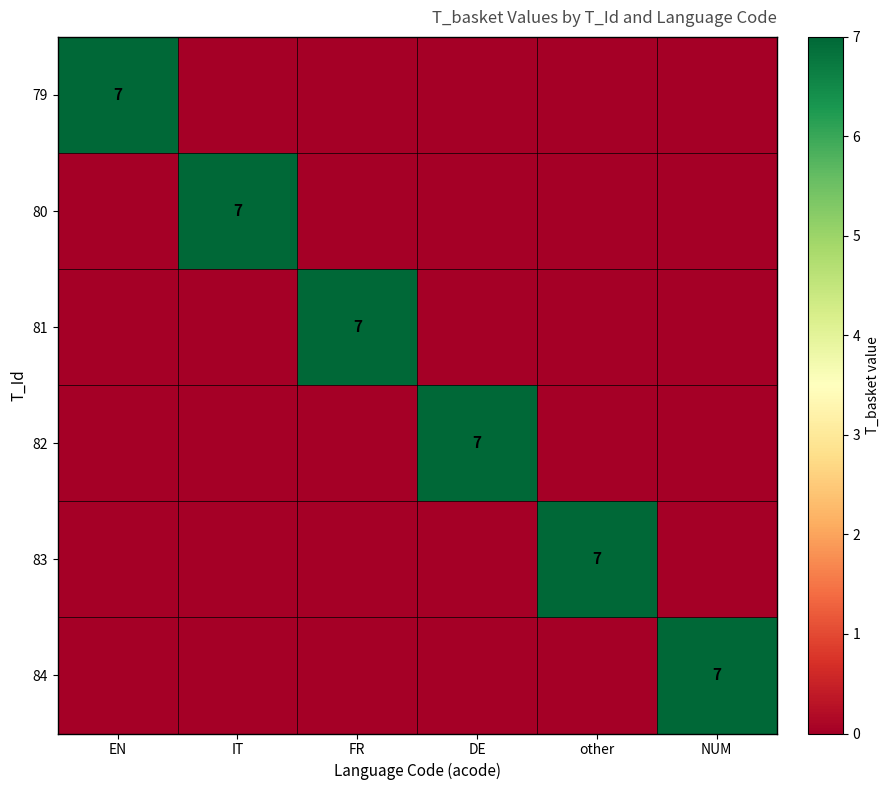

Which has a higher value, FR or NUM?

FR